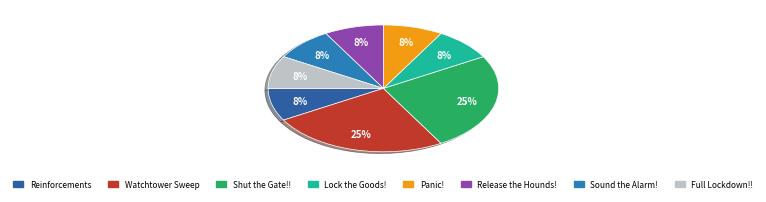

The Reinforcements slice represents 16% of the pie. True or false?

False